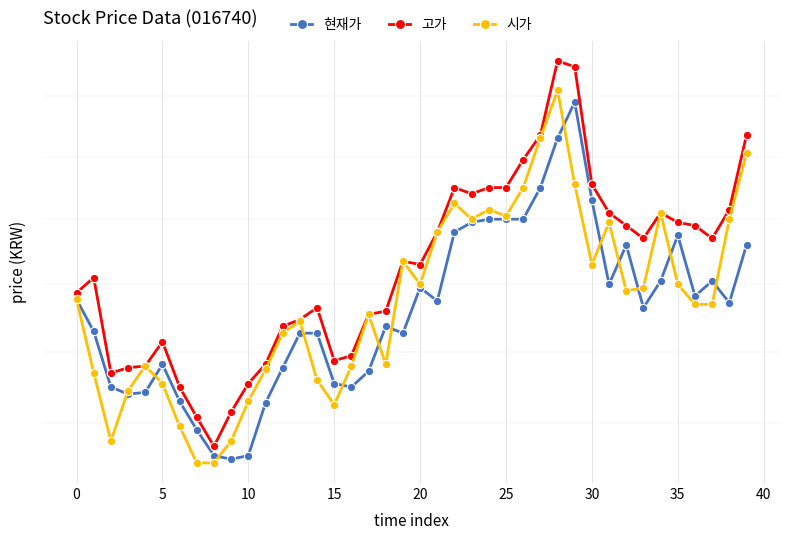

Where is 현재가 nearest to the value 5040?

34